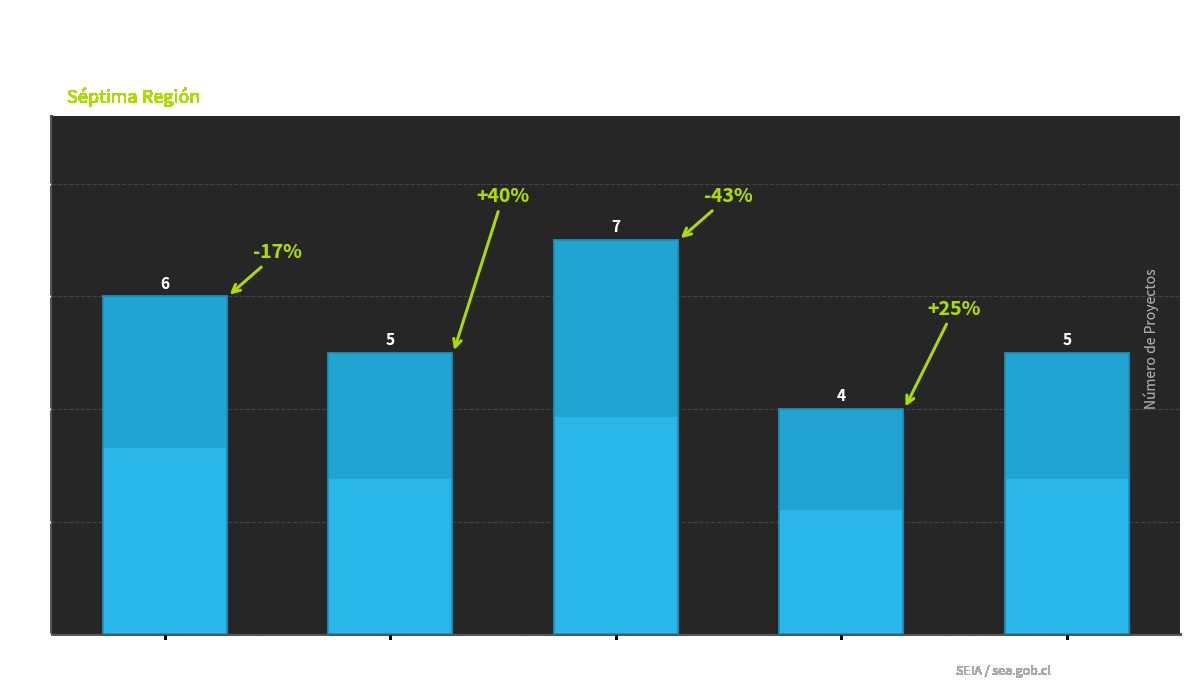

What is the value of the 2nd bar from the left?

5